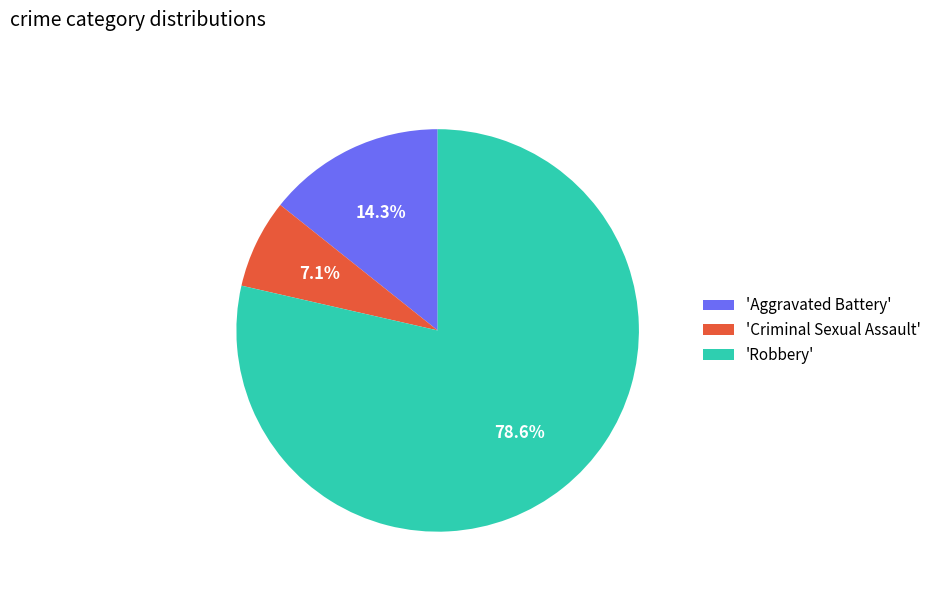

Which category has the smallest portion of the pie?

'Criminal Sexual Assault'